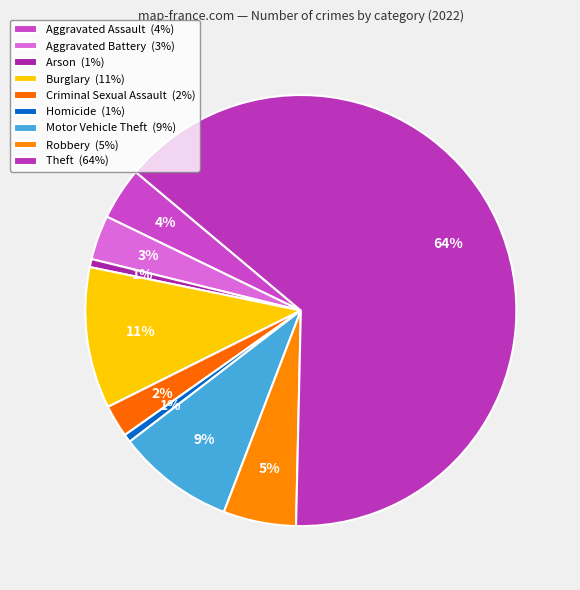

True or false: Aggravated Battery accounts for 3% of the total.

True